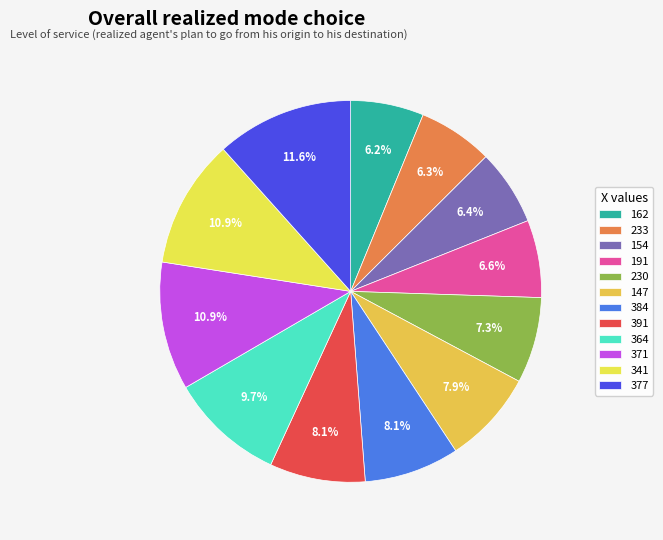

Is there any slice that represents more than half of the pie?

No